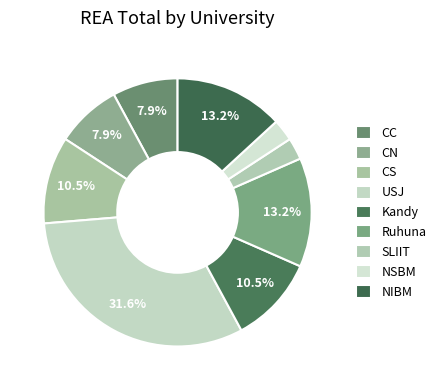

Which category has the smallest portion of the pie?

SLIIT